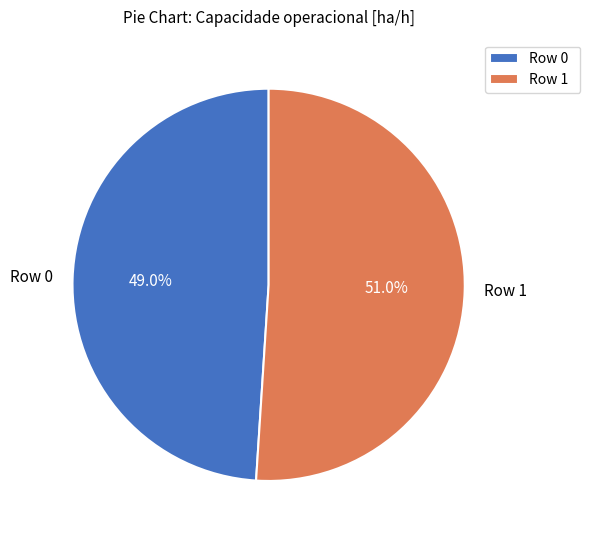

Do Row 0 and Row 1 together represent more than half of the pie?

Yes